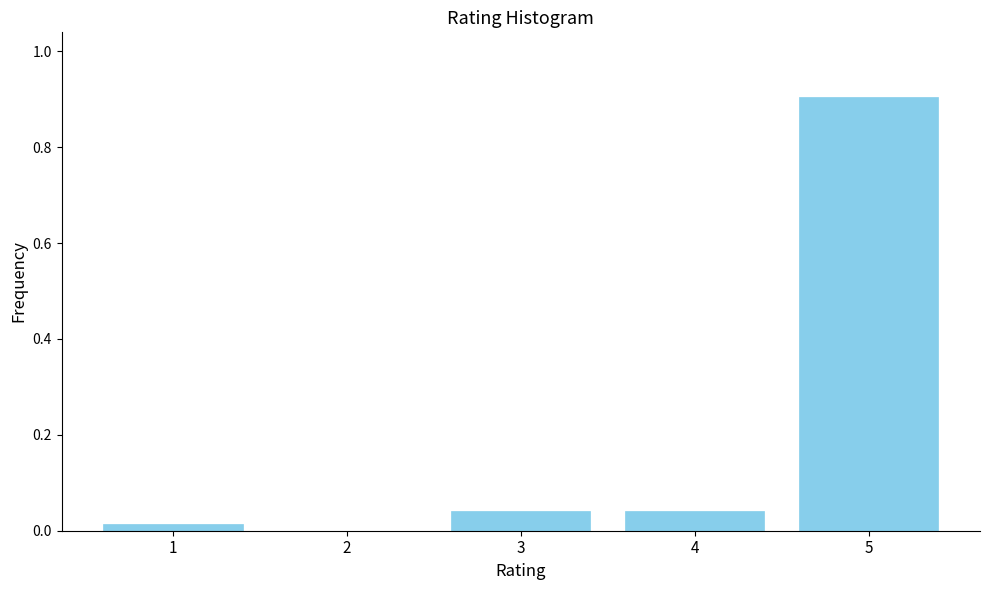

What value does the data have at 5?

0.9